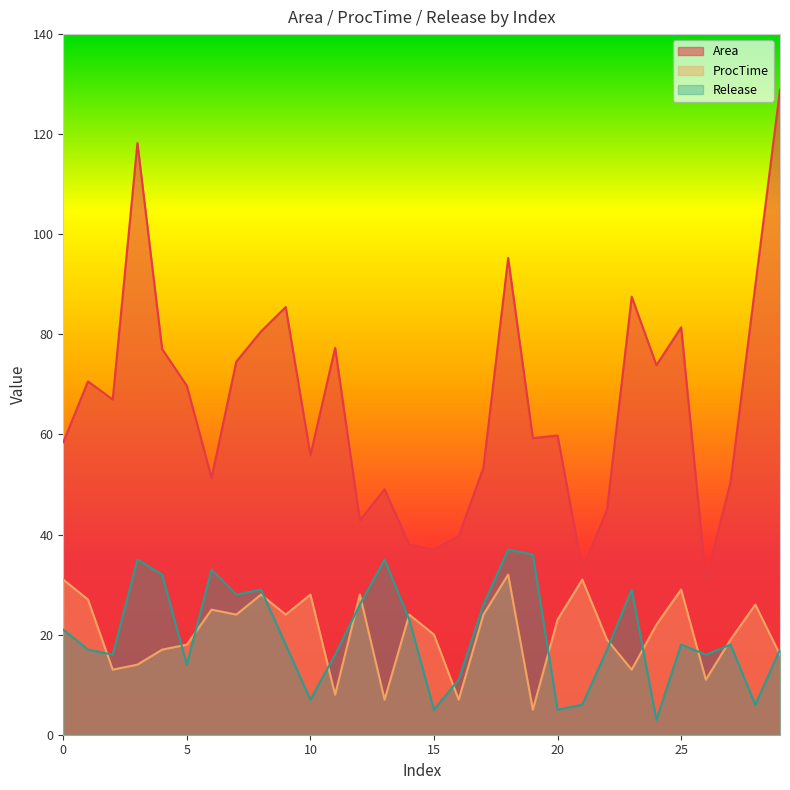

True or false: ProcTime and Area cross at least once.

False